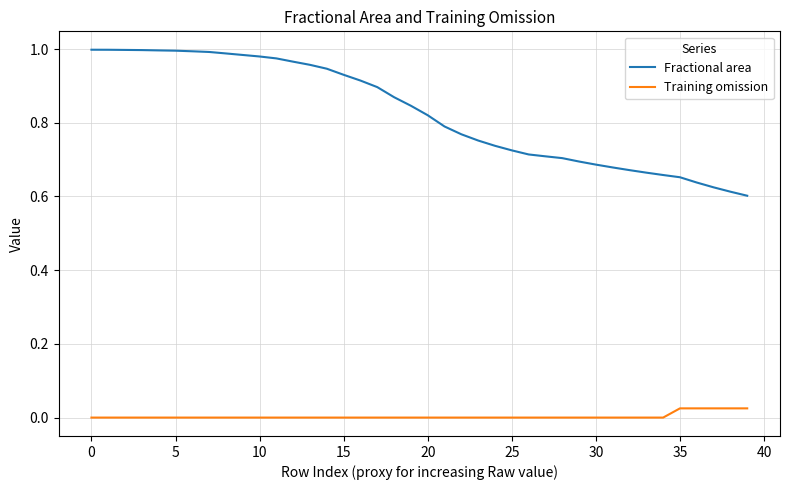

True or false: Fractional area and Training omission intersect in this chart.

False